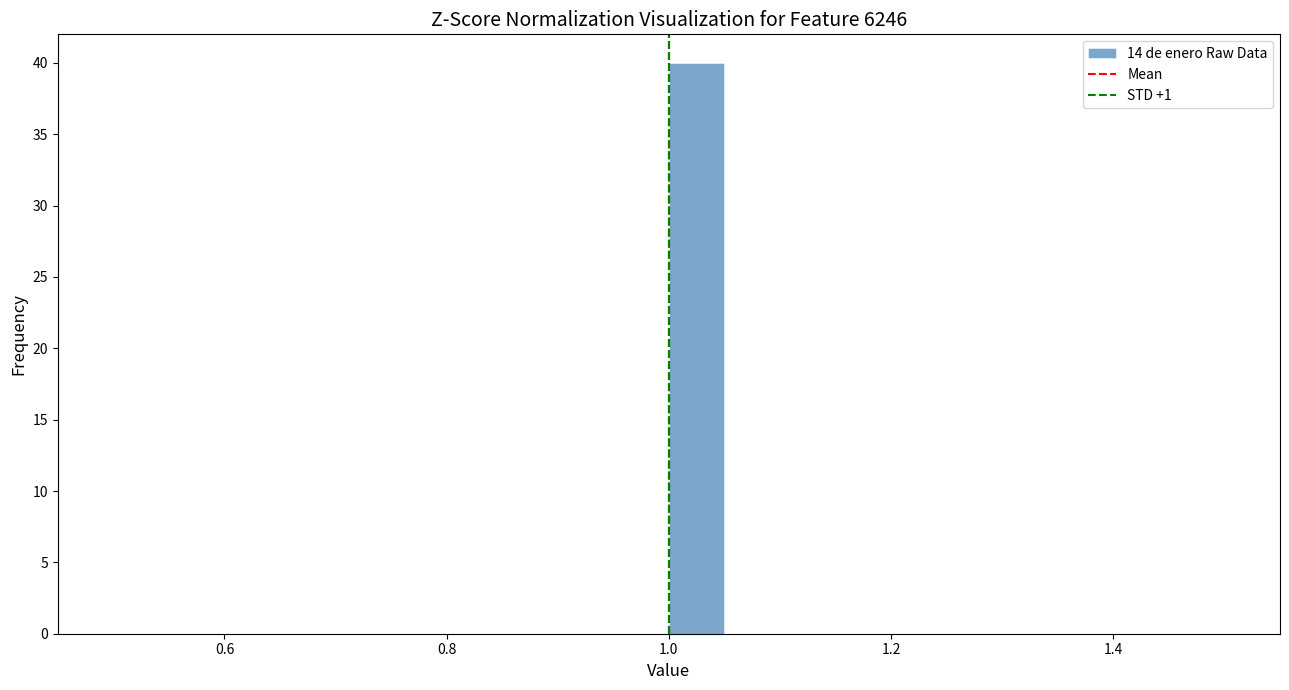

Read against the x-axis, roughly where is the centre of the tallest bar?

1.02